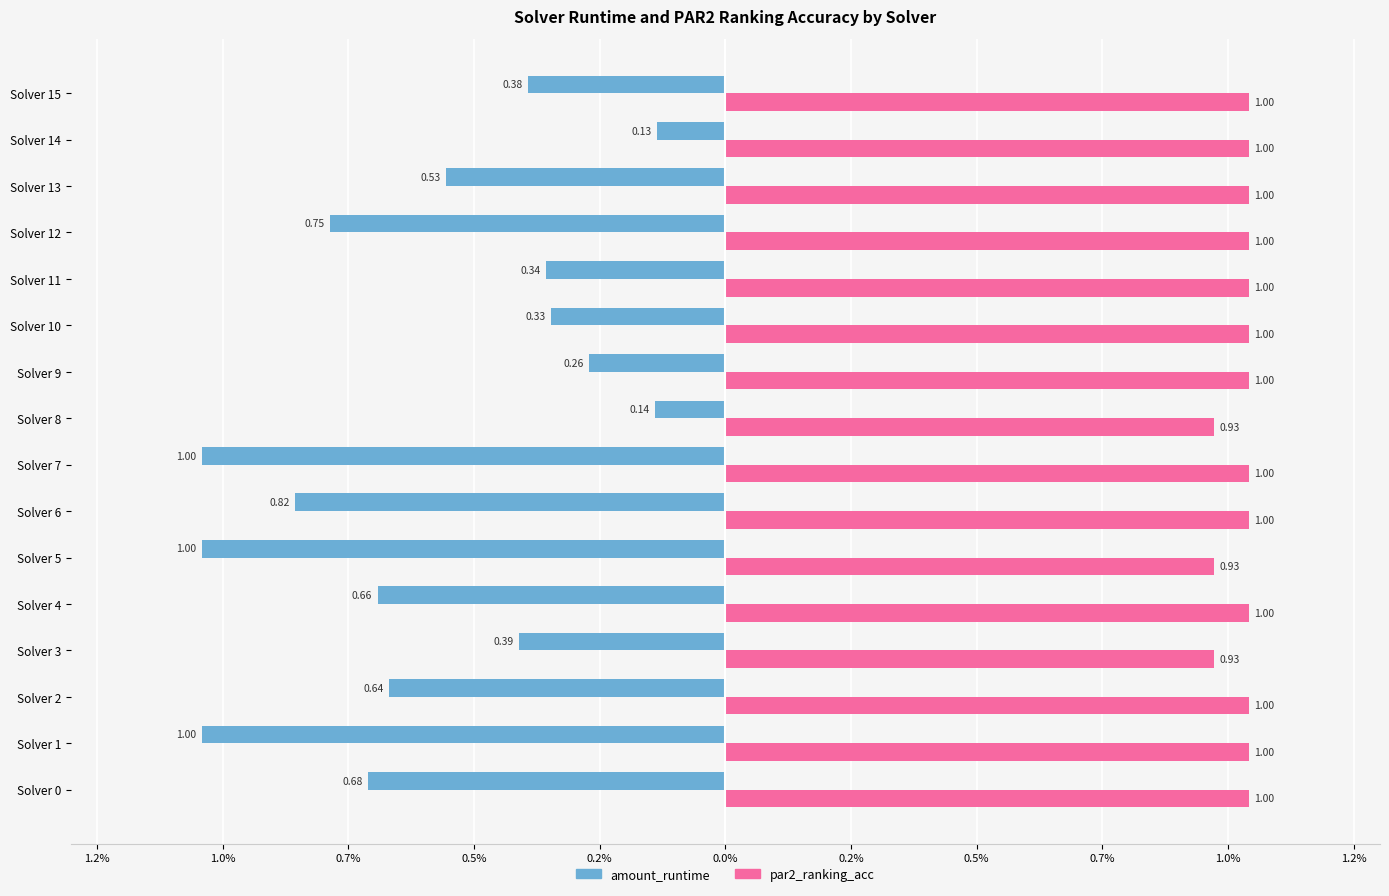

What are all the series names shown in the legend?

amount_runtime, par2_ranking_acc